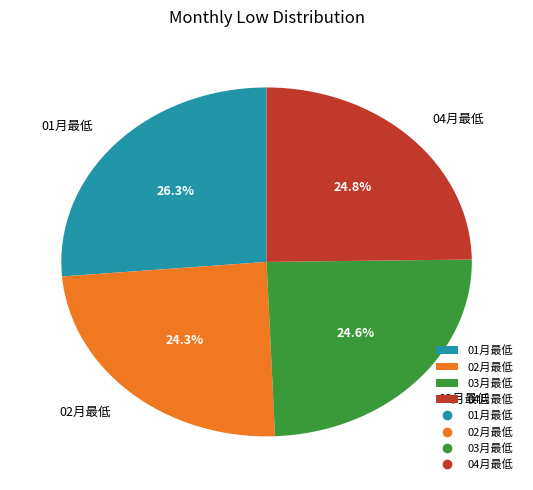

What portion of the pie excludes 04月最低?

75.2%